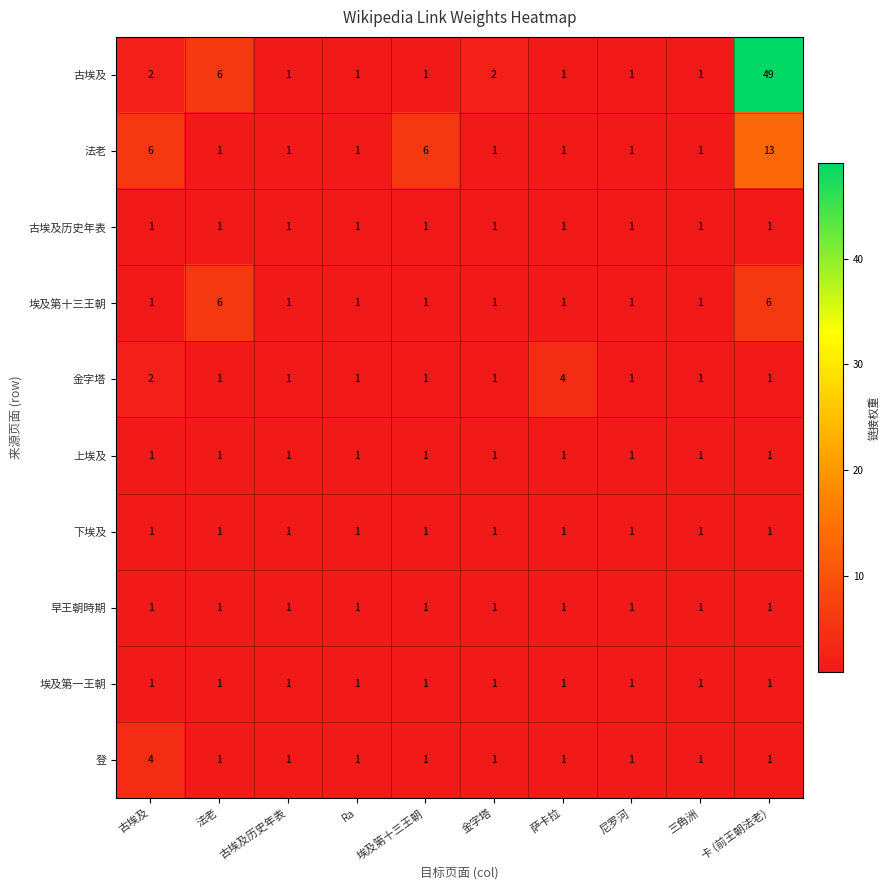

True or false: 早王朝時期 has a value of 1 at 萨卡拉.

True